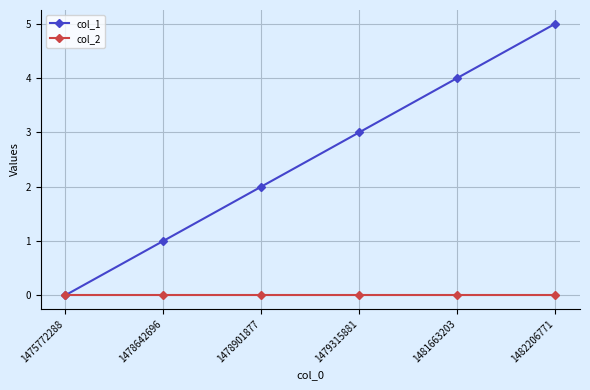

Does the chart have visible grid lines?

Yes